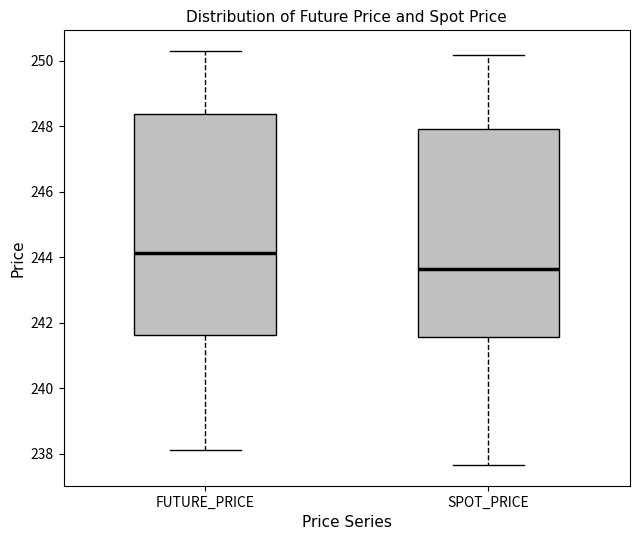

Reading left to right, transcribe this box plot: for each box, give where its median line is, the range the box spans, and where its two whiskers end, as read against the y-axis. The values are not printed on the chart, so give them approximately, as read against the axis.

FUTURE_PRICE: median 244.2, box 241.6 to 248.4, whiskers 238.2 to 250.4
SPOT_PRICE: median 243.6, box 241.6 to 248.0, whiskers 237.6 to 250.2